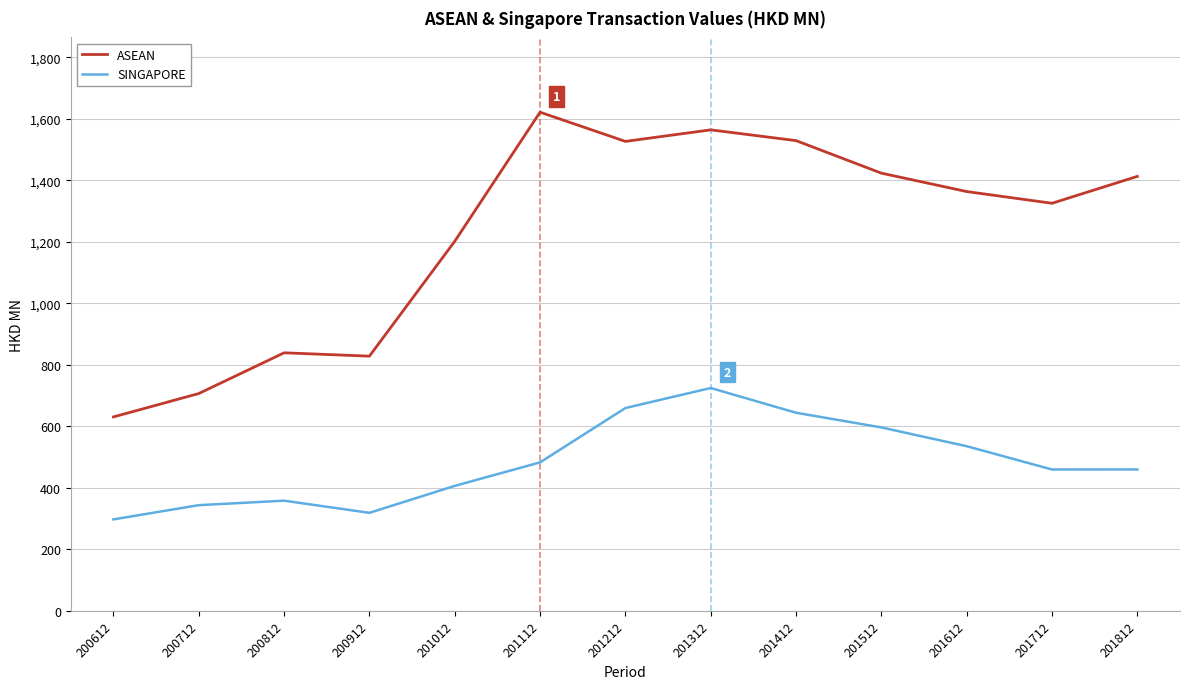

What is the difference between the maximum and minimum values in the SINGAPORE series?

427.3